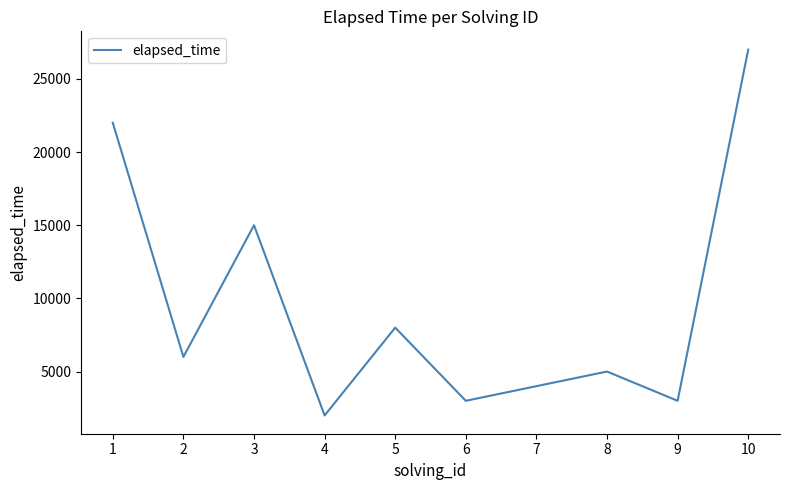

What is the smallest value displayed?

2000